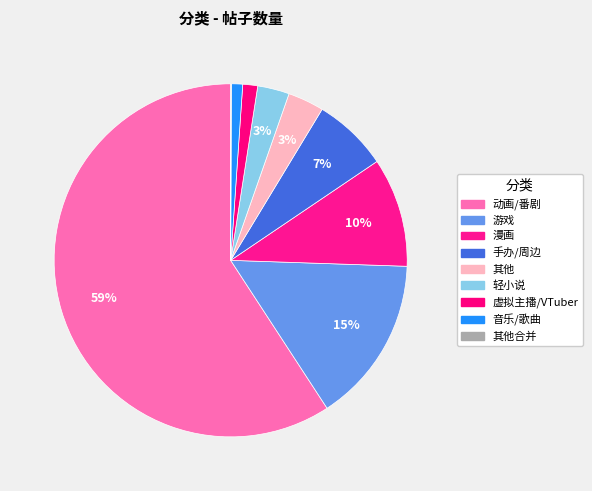

What percentage is the 虚拟主播/VTuber slice, to the nearest percent?

1%